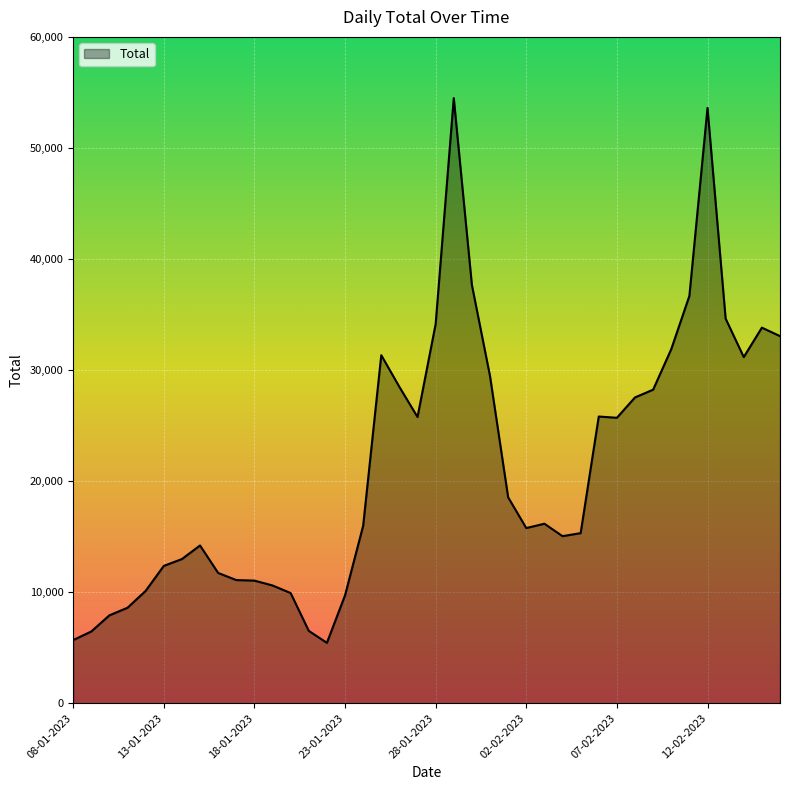

What is the greatest value displayed?

54486